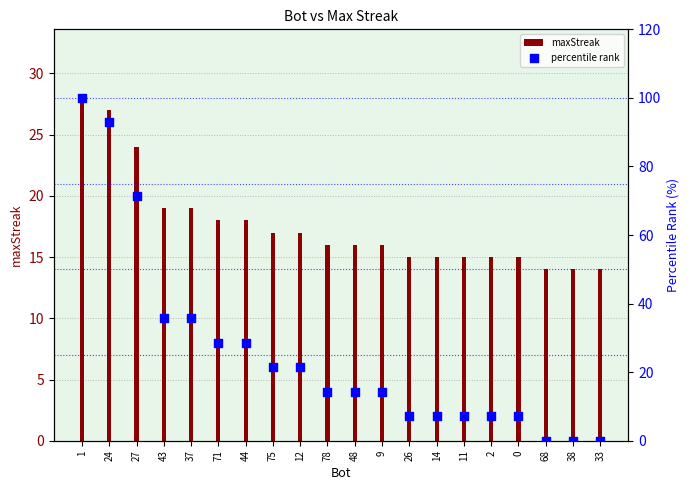

What is the total value across all series at 9?

30.3